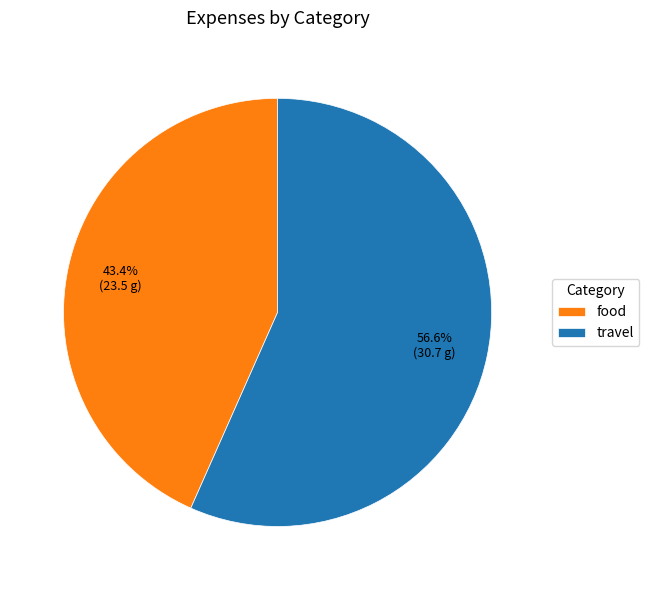

Which has a higher value, food or travel?

travel